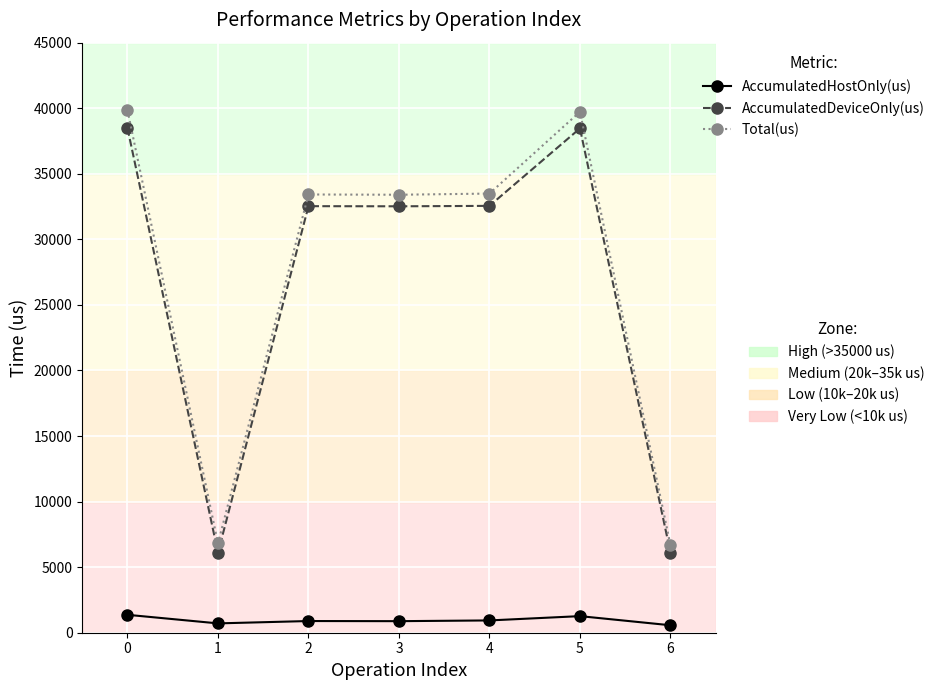

What is the total value across all series at 0?

79688.0